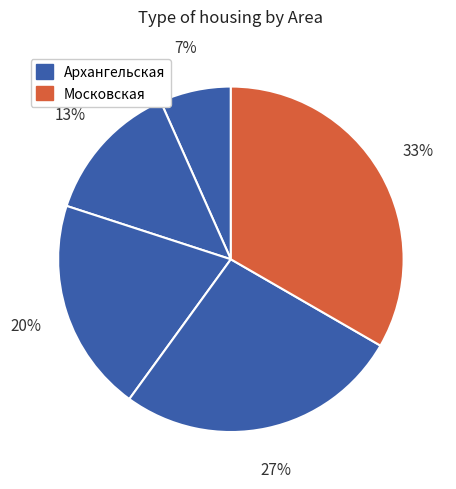

How many slices are in this pie chart?

5